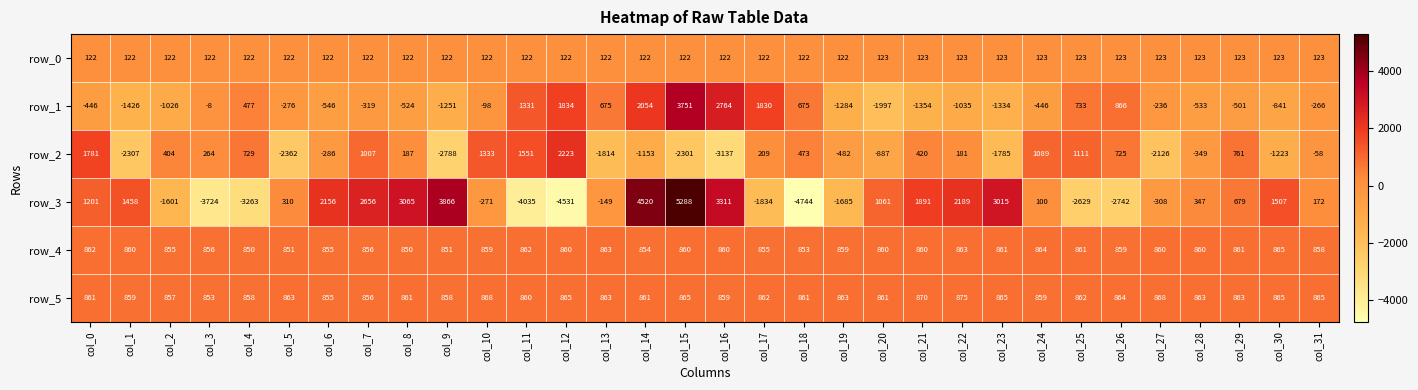

The row_3 series shows 5288 at col_15. True or false?

True